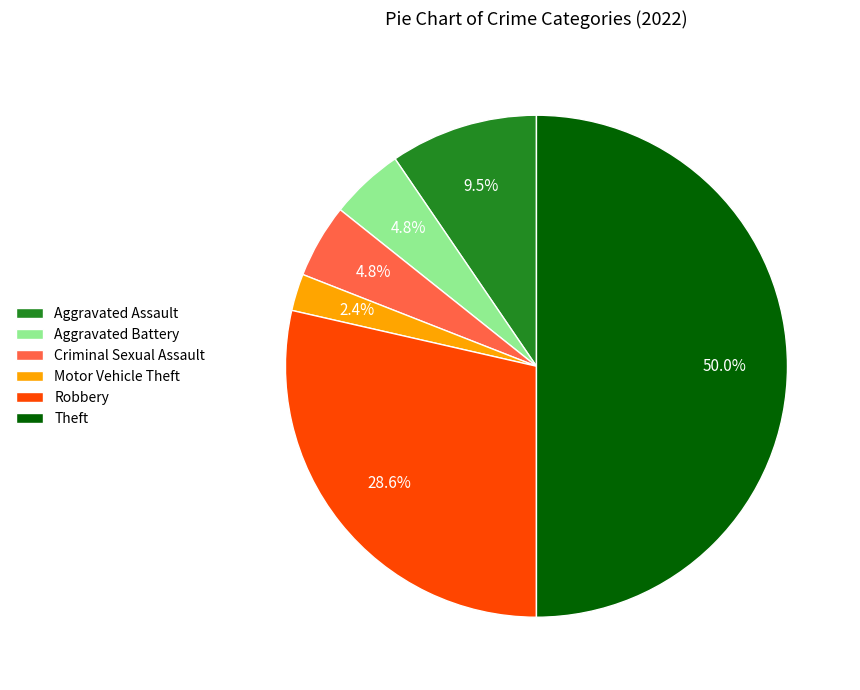

Approximately how many times larger is the value at Robbery compared to Theft?

0.6